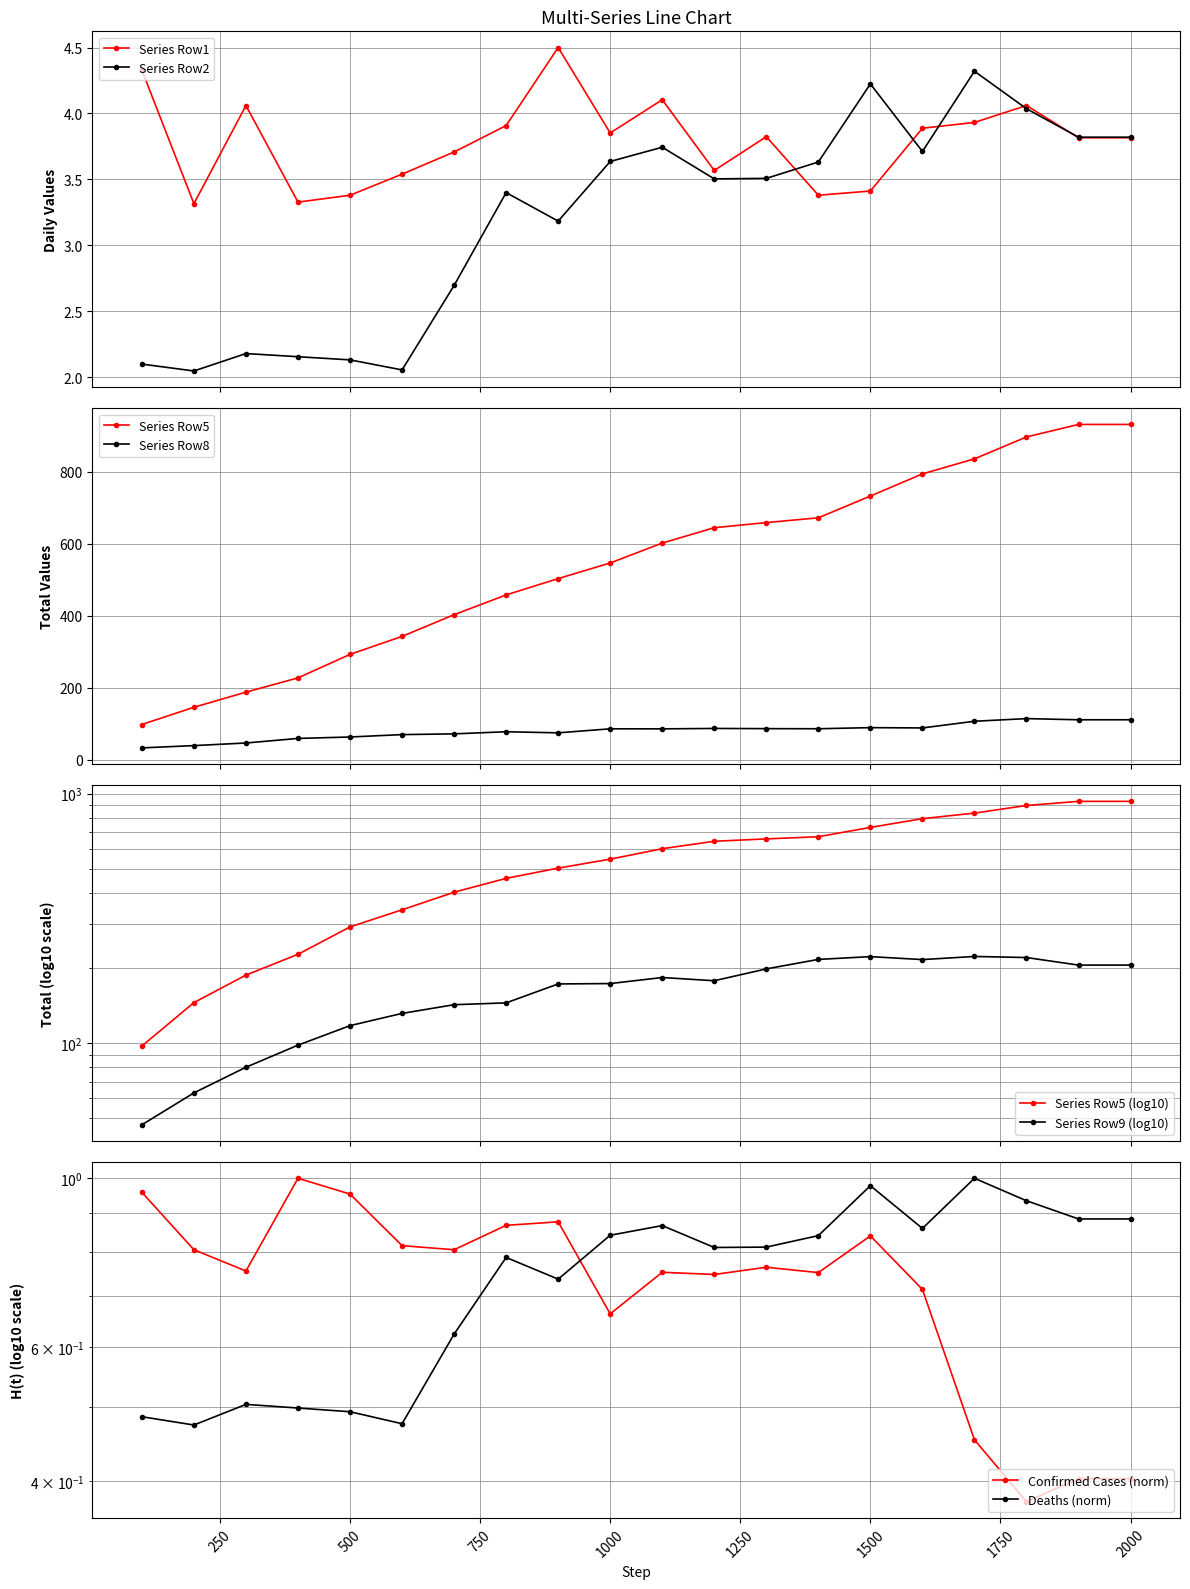

What is the minimum value for Series Row8?

32.4